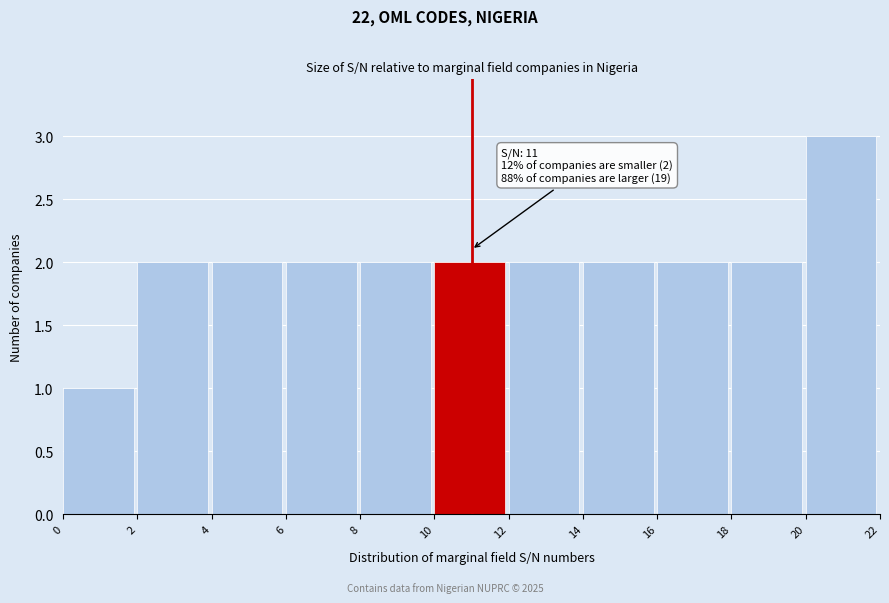

Over which range of the x-axis is the bar tallest?

20 to 22